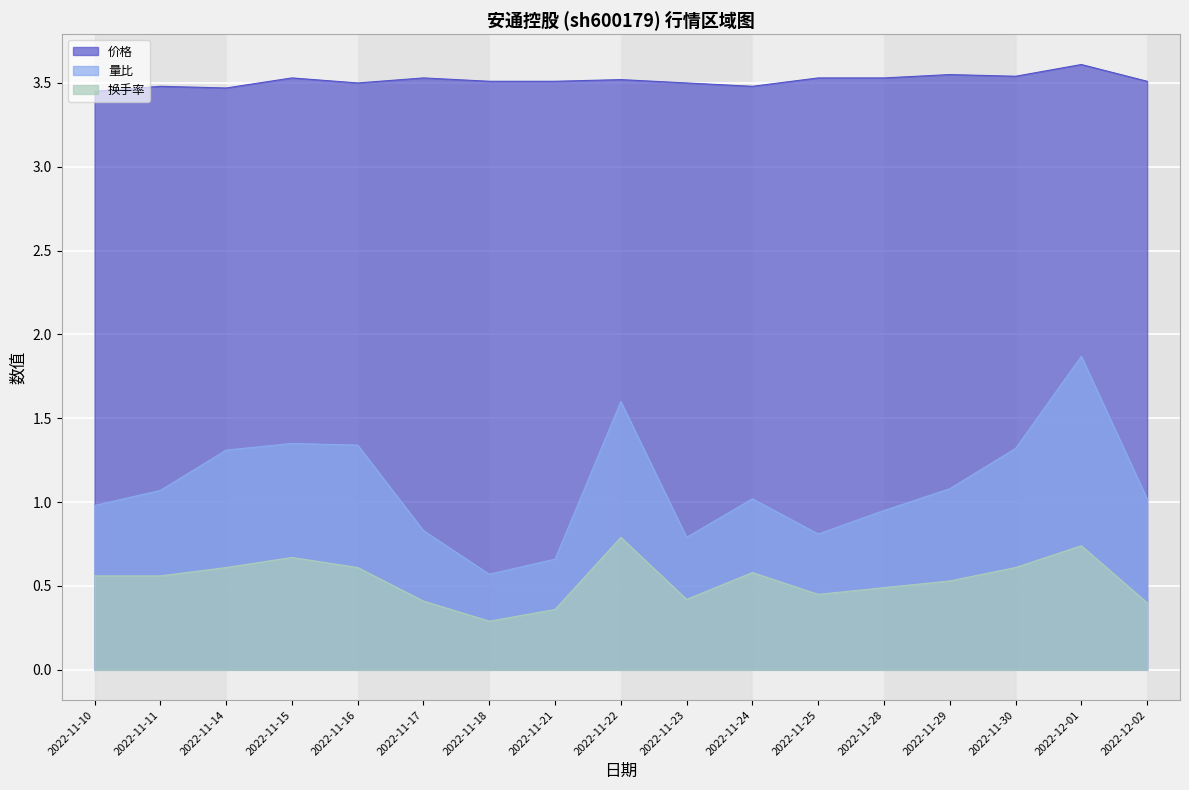

What is the greatest value displayed?

3.6